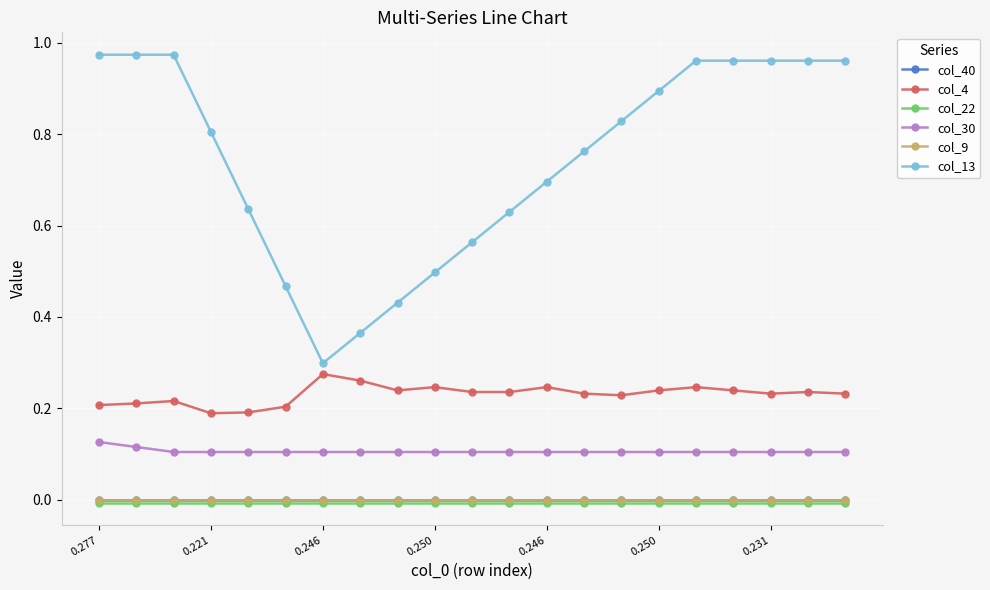

How many col_4 values are between 0 and 1?

21